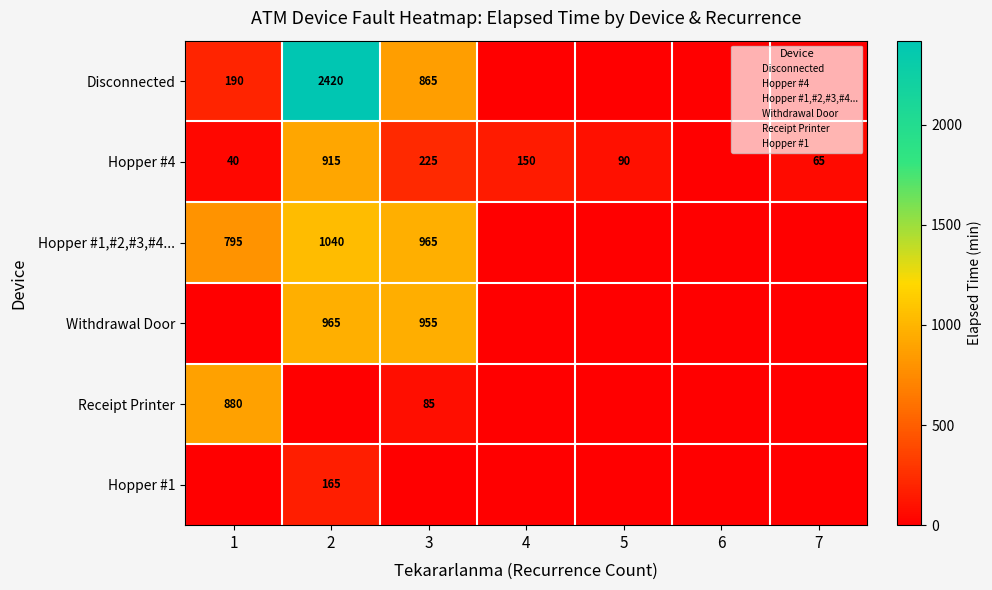

Which label corresponds to the smallest value in the chart?

4